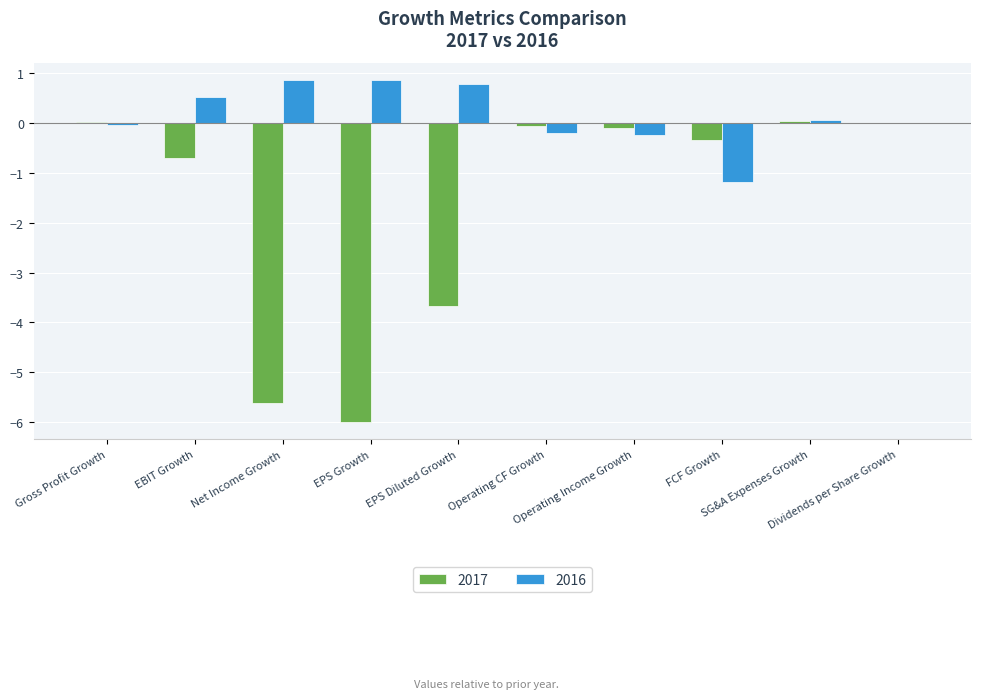

What is the sum of all 2016 values?

1.4